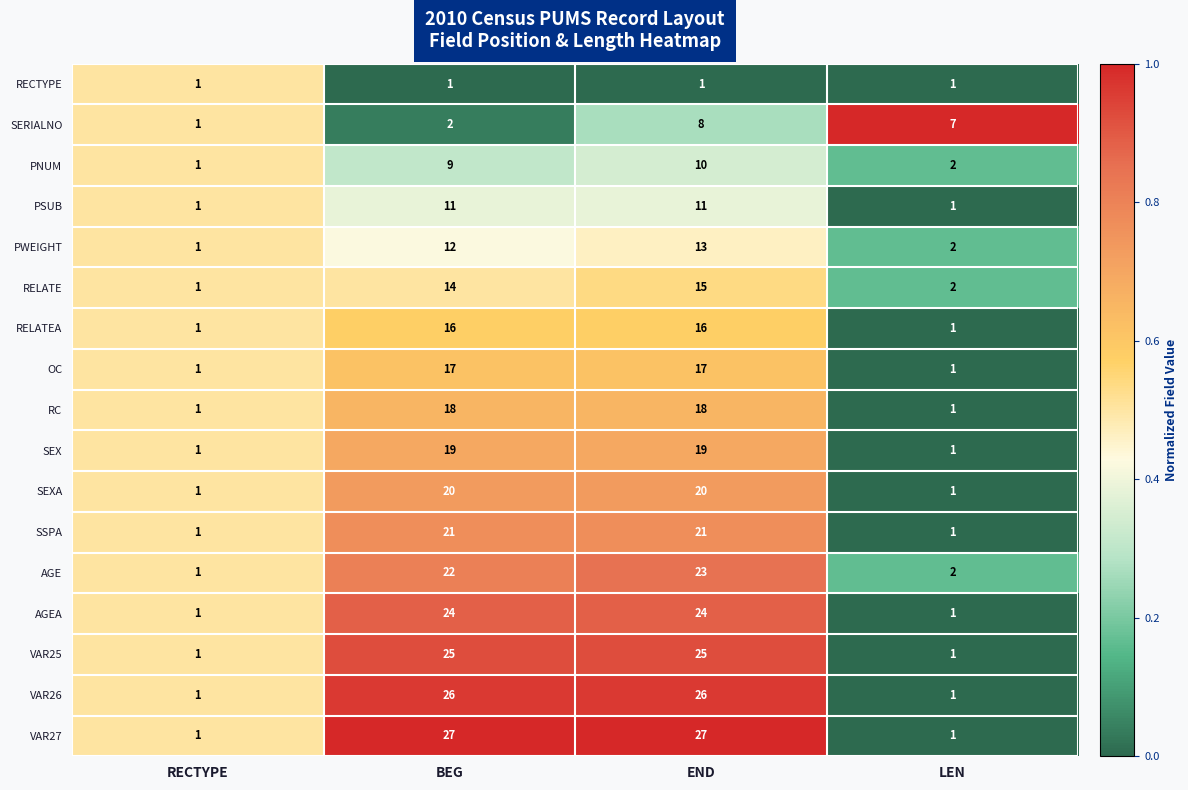

At BEG, list the series in order from largest to smallest.

VAR27, VAR26, VAR25, AGEA, AGE, SSPA, SEXA, SEX, RC, OC, RELATEA, RELATE, PWEIGHT, PSUB, PNUM, SERIALNO, RECTYPE